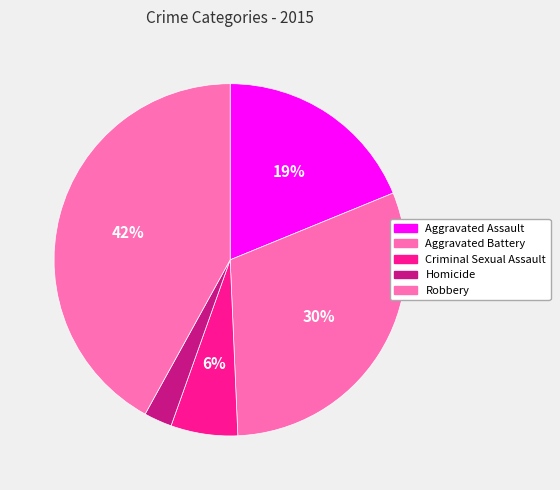

What percentage do Robbery and Aggravated Assault together represent?

60.8%